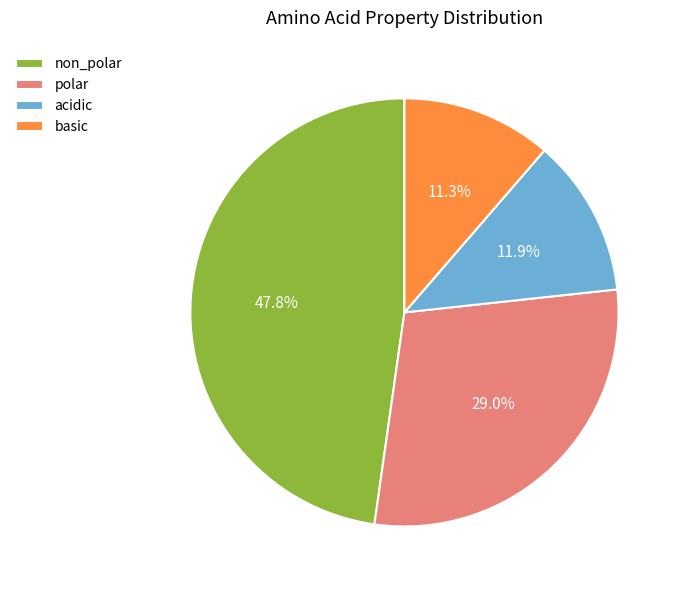

Does any single category account for the majority?

No